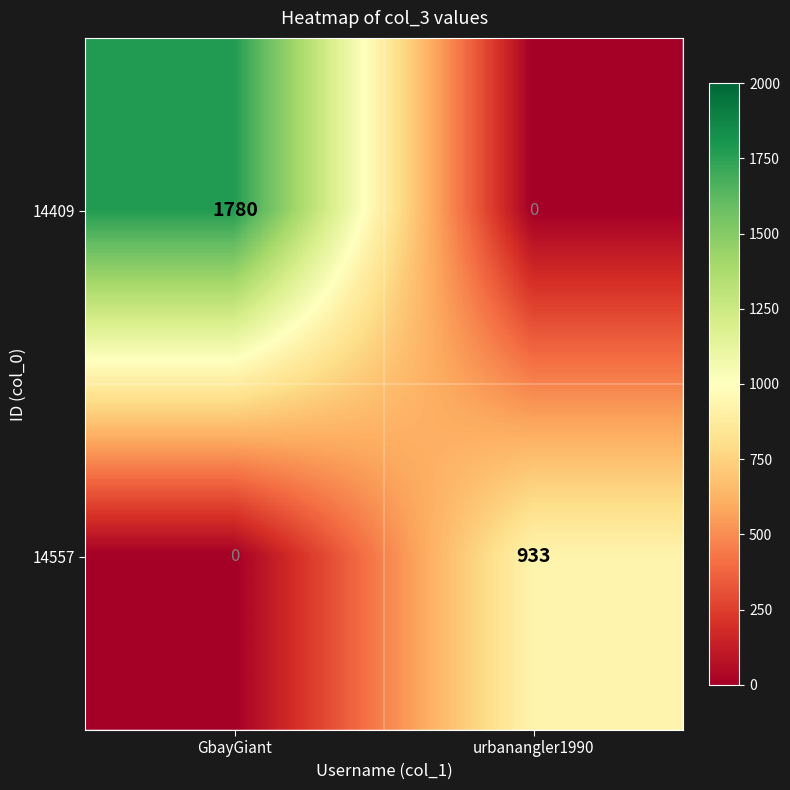

Where is 14557 nearest to the value 466?

GbayGiant